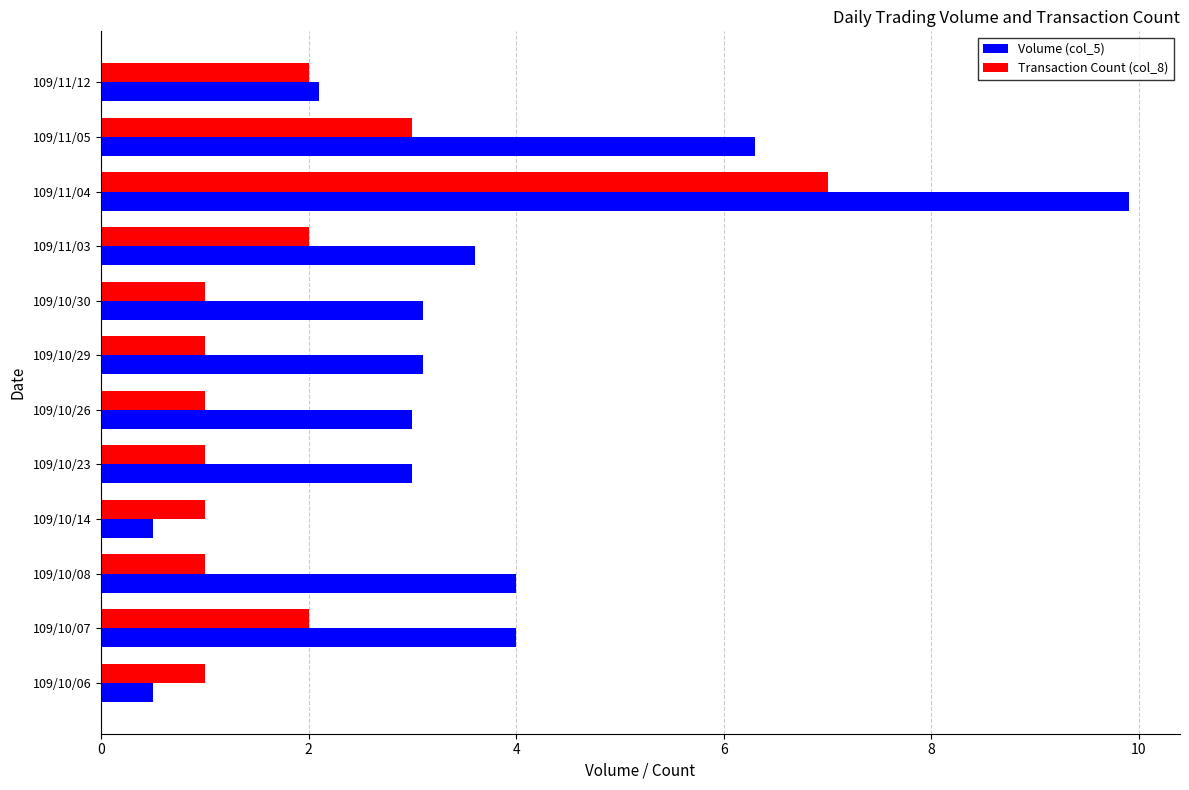

True or false: Transaction Count (col_8) has a value of 1.0 at 109/10/08.

True